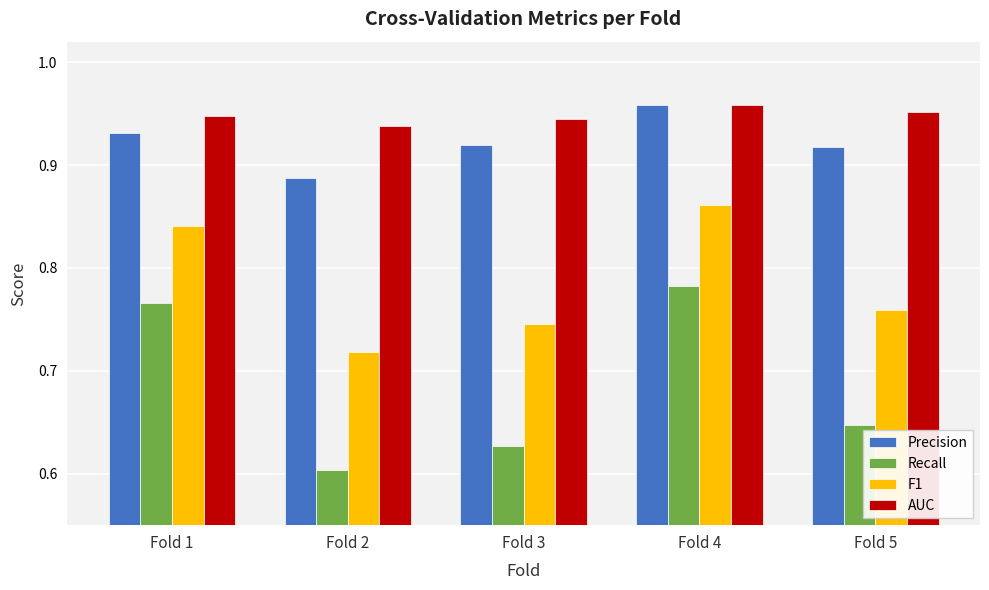

The Recall series shows 0.6 at Fold 2. True or false?

True